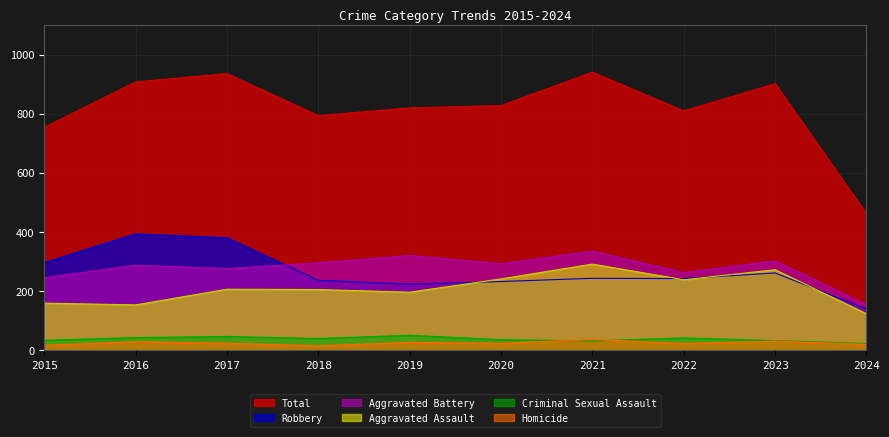

At which label does Homicide reach its minimum?

2018